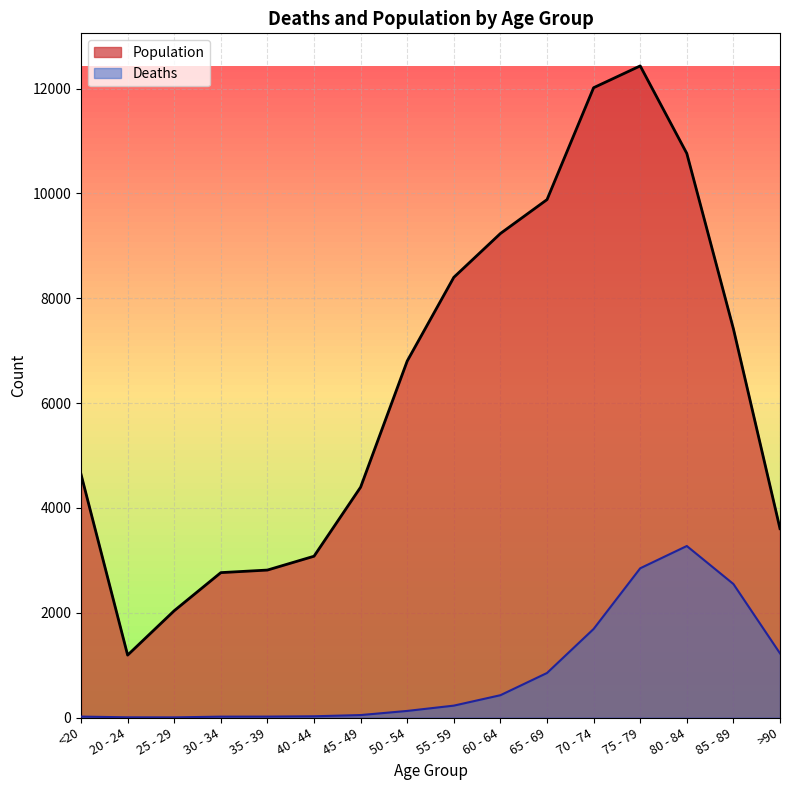

What is the lowest value of the Population series?

1191